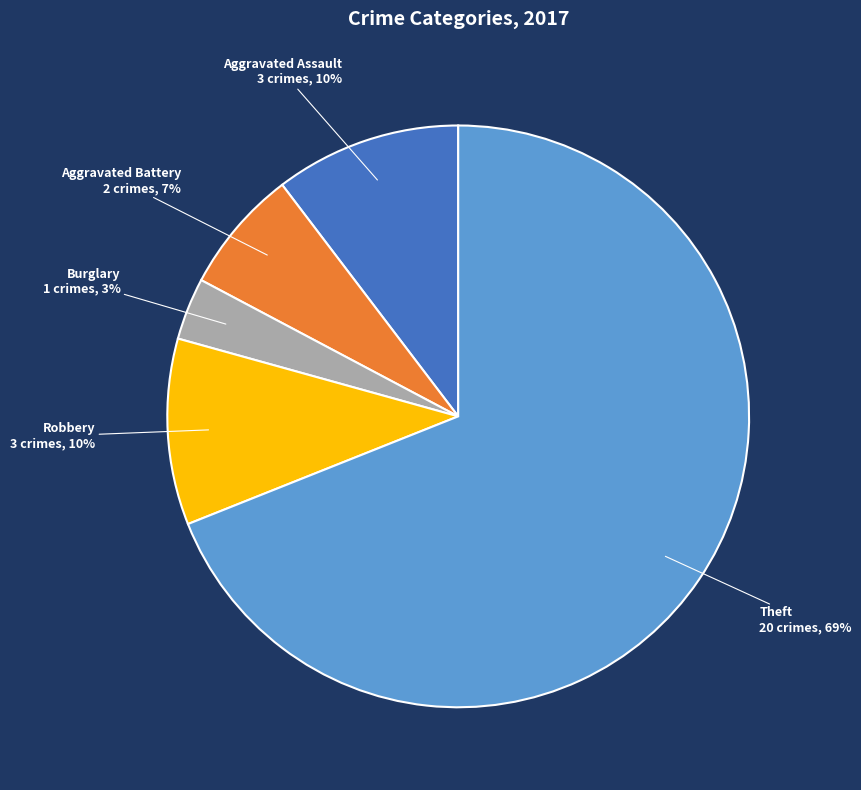

To the nearest percent, what percentage of the pie is Burglary?

3%